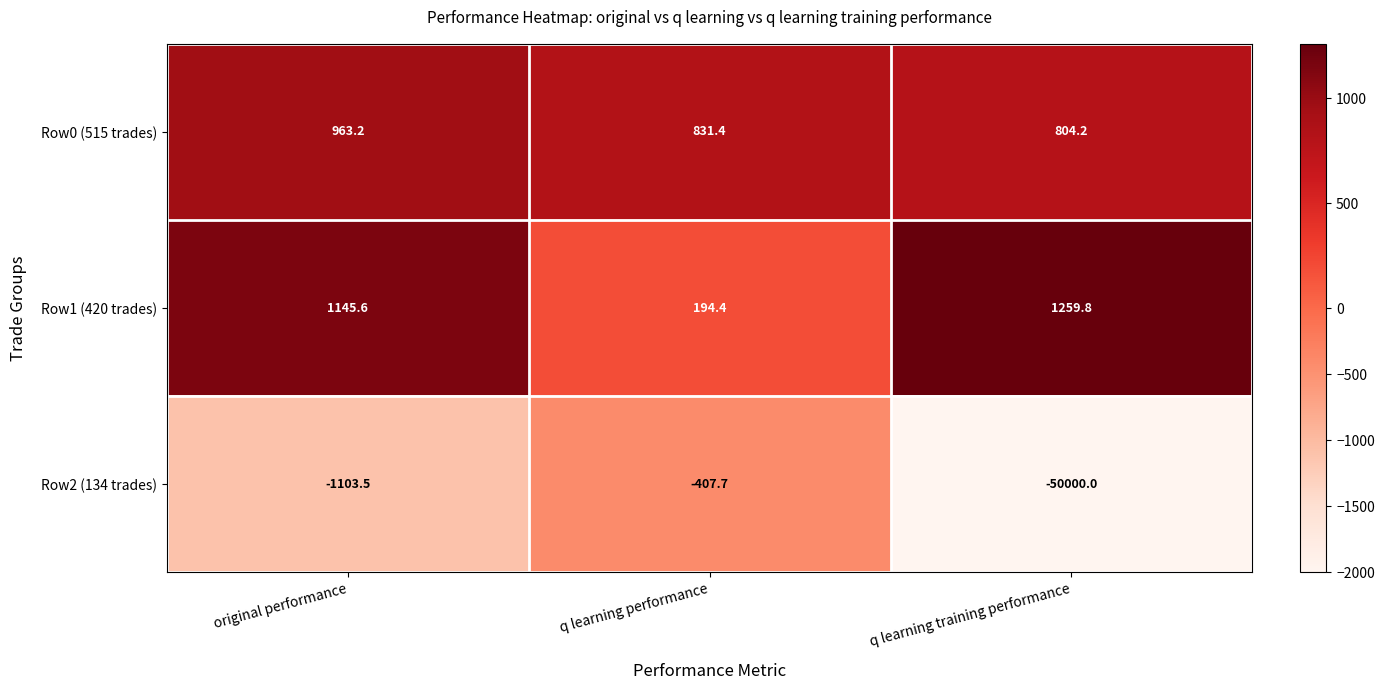

List the series in order of their peak value, lowest first.

Row2 (134 trades), Row0 (515 trades), Row1 (420 trades)